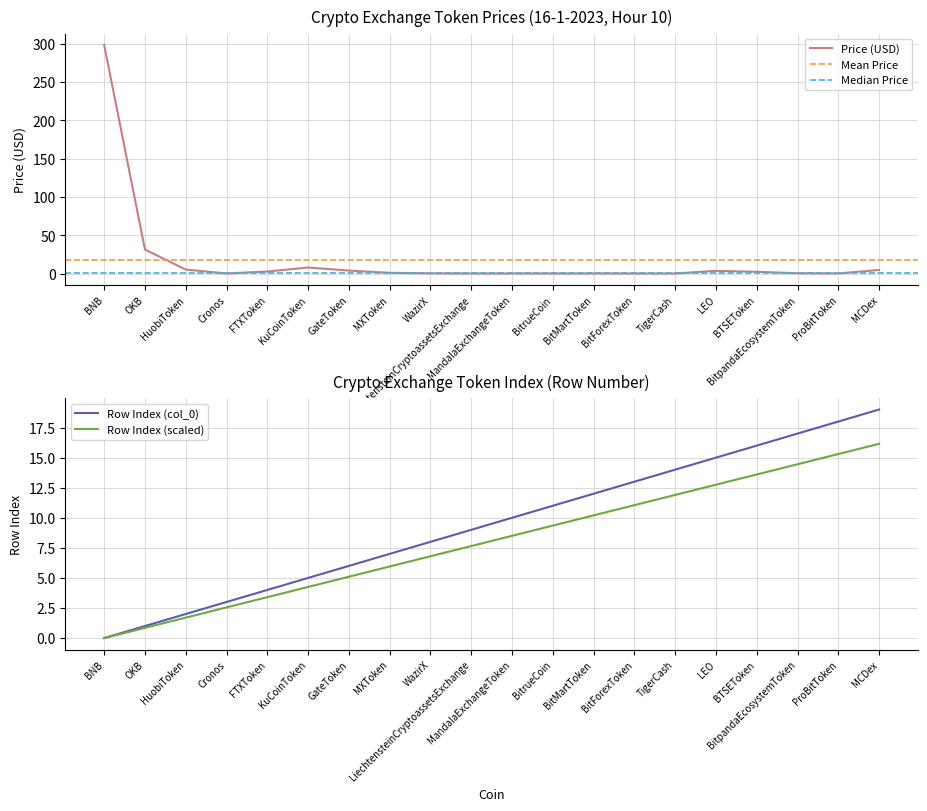

Rank the series by their average value, from highest to lowest.

Price, col_0